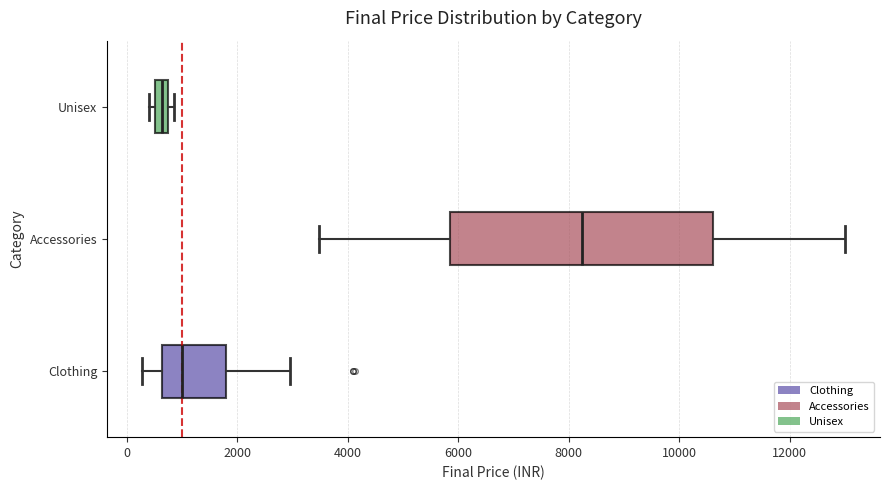

Where is the right edge of the box for Unisex on the x-axis? The values are not printed on the chart, so give them approximately, as read against the axis.

800